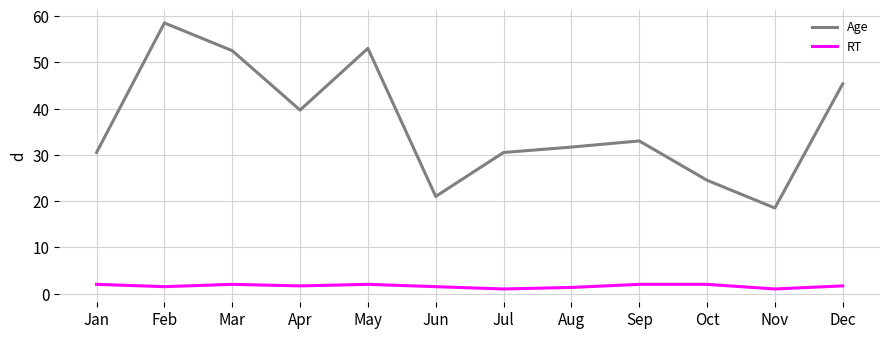

What is the difference between the highest and lowest values at Oct?

22.5